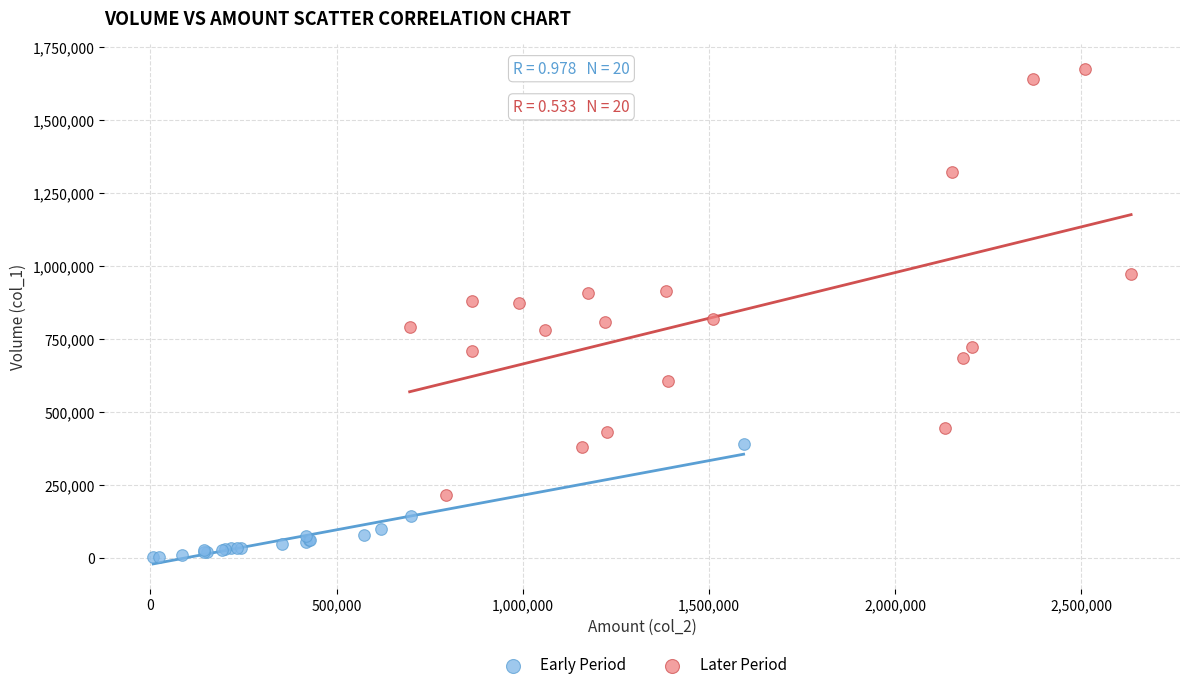

Which series has the widest spread of Y values?

Later Period